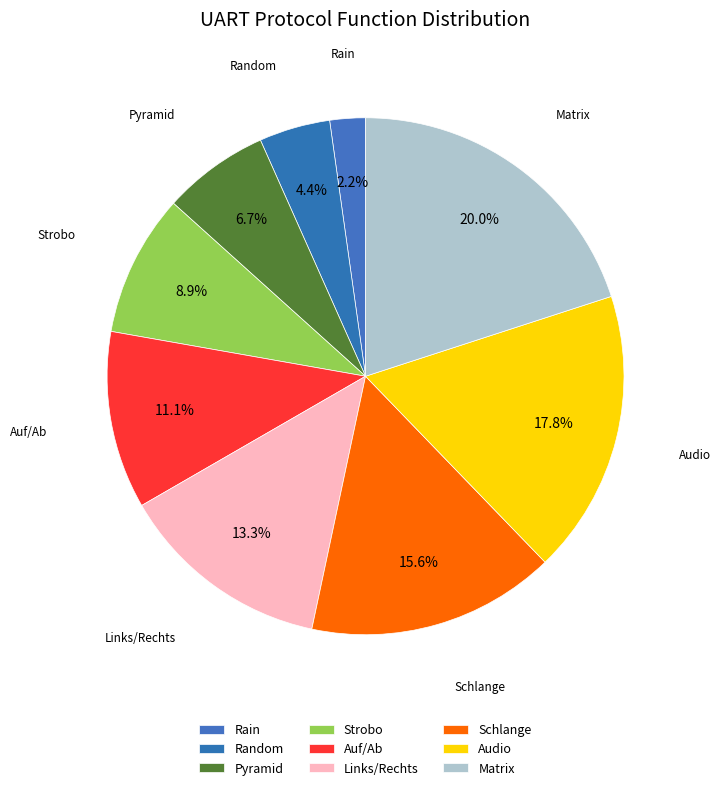

How many segments does this pie chart have?

9